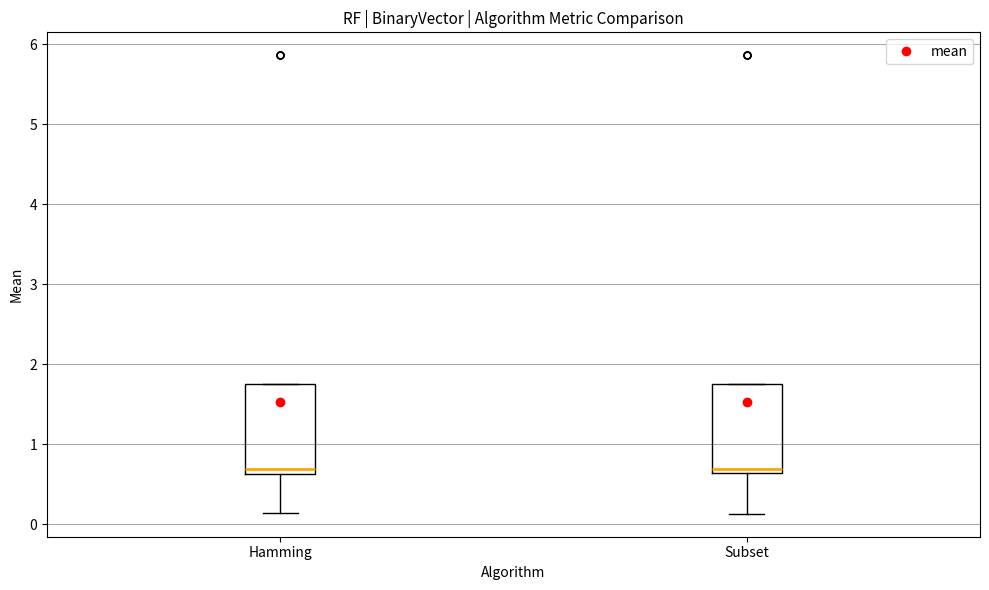

Reading left to right, read every box against the y-axis: the position of its median line, the range the box covers, and the ends of its whiskers. The values are not printed on the chart, so give them approximately, as read against the axis.

Hamming: median 0.7, box 0.6 to 1.8, whiskers 0.1 to 1.8
Subset: median 0.7, box 0.6 to 1.8, whiskers 0.1 to 1.8